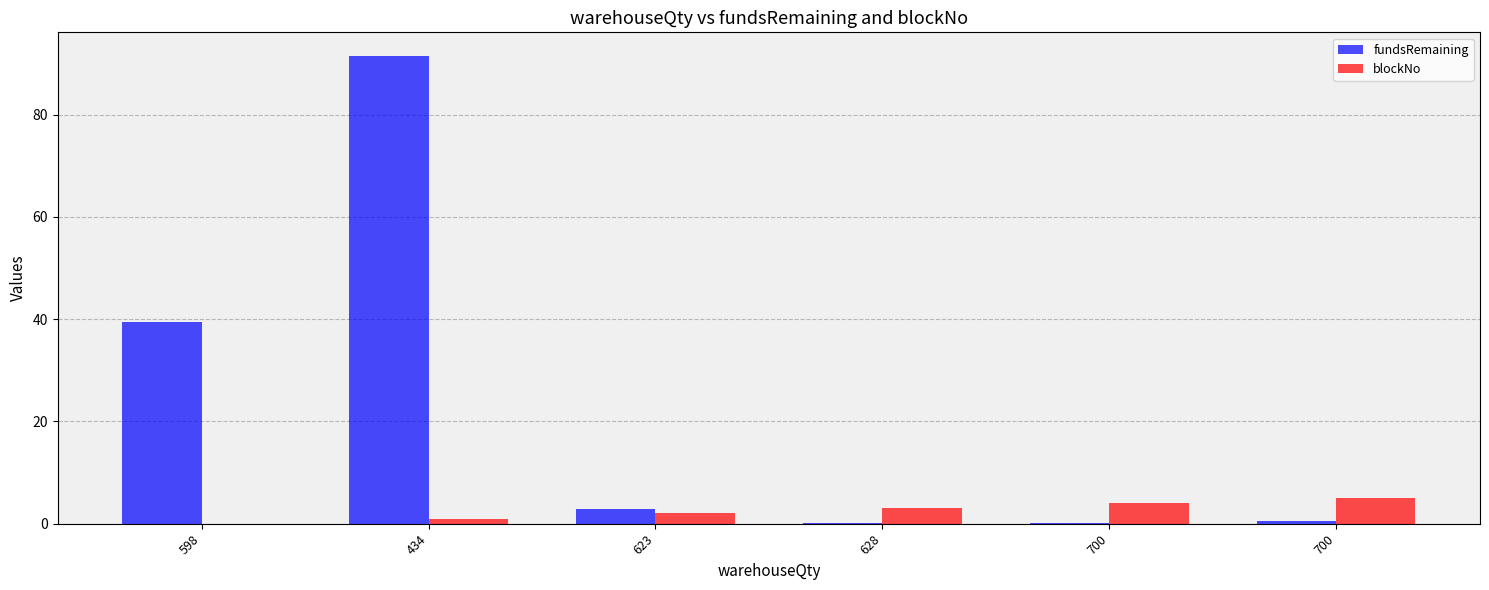

How many data points in fundsRemaining are above 2?

3